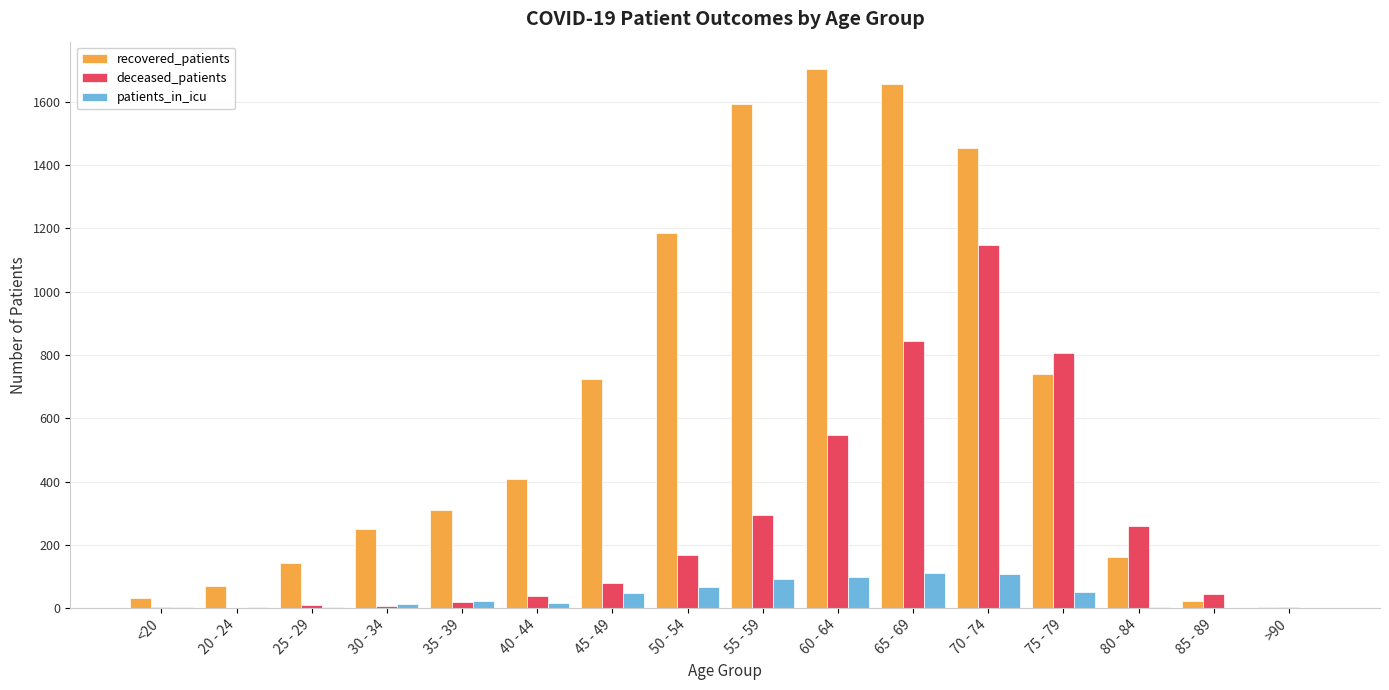

Which series changed the most between 70 - 74 and 85 - 89?

recovered_patients